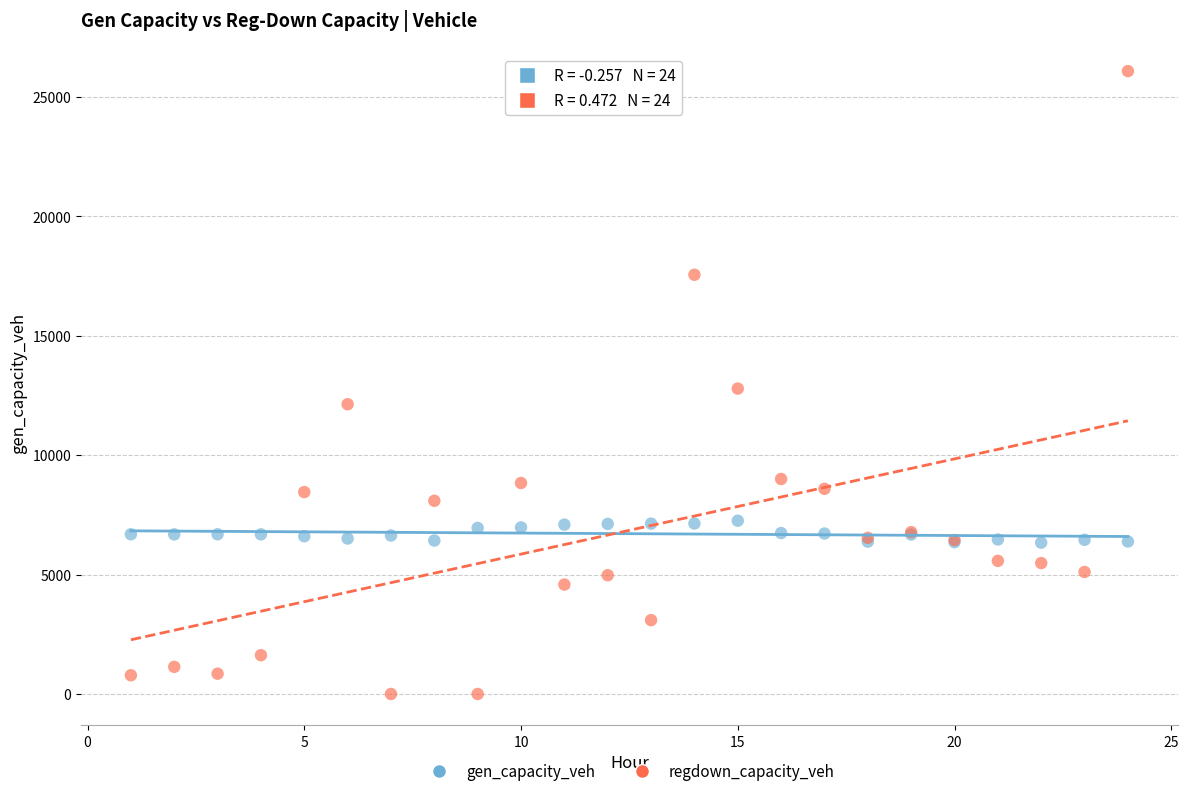

Which series reaches the maximum Y coordinate?

regdown_capacity_veh